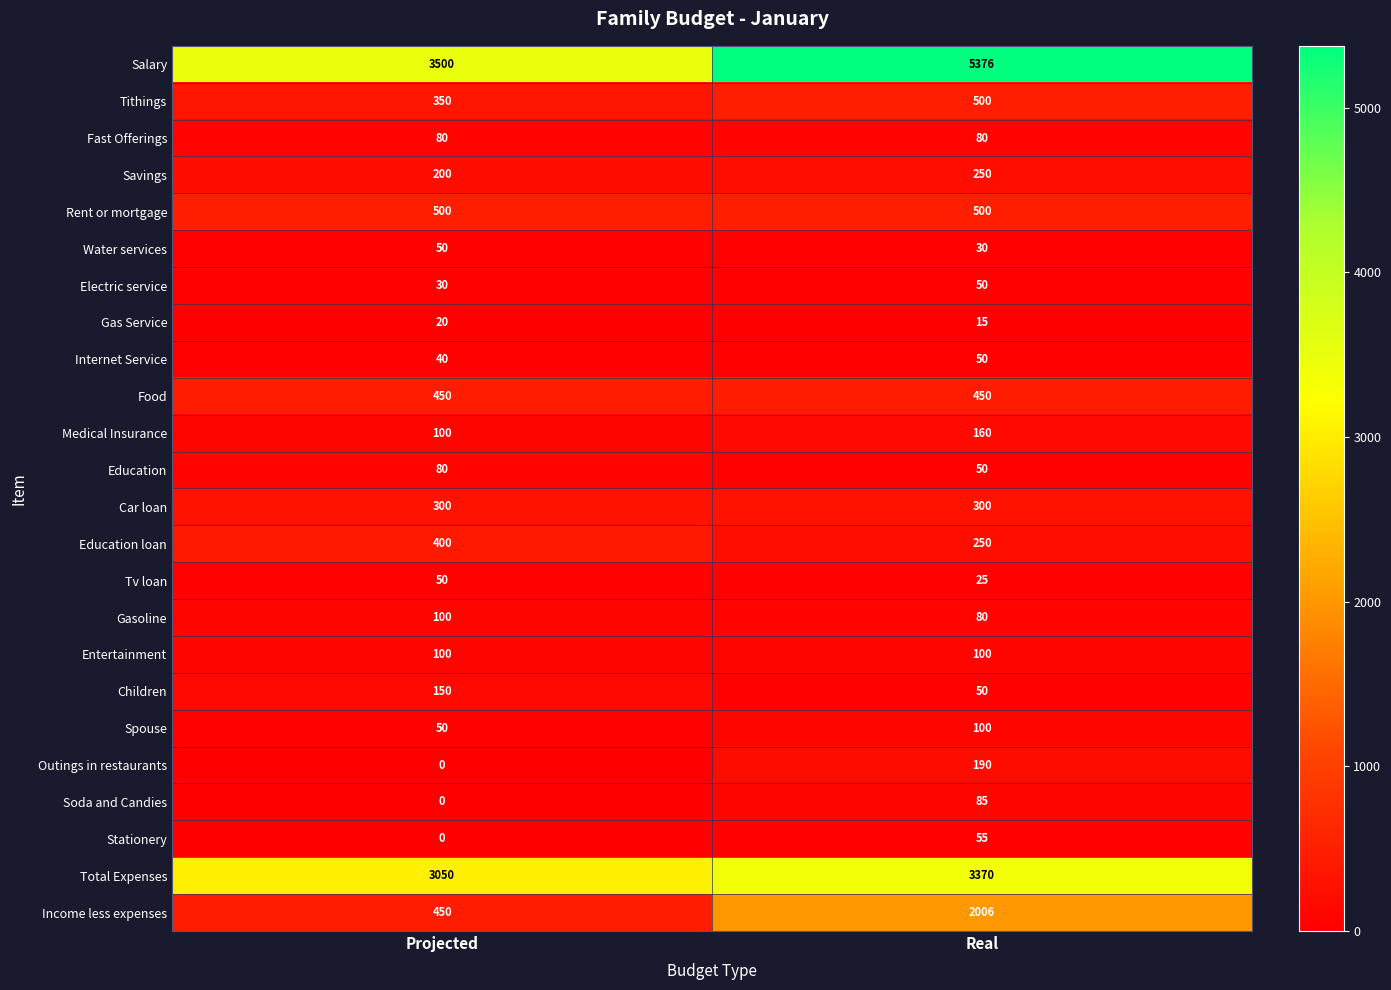

List the labels in order of Gas Service value, largest first.

Projected, Real